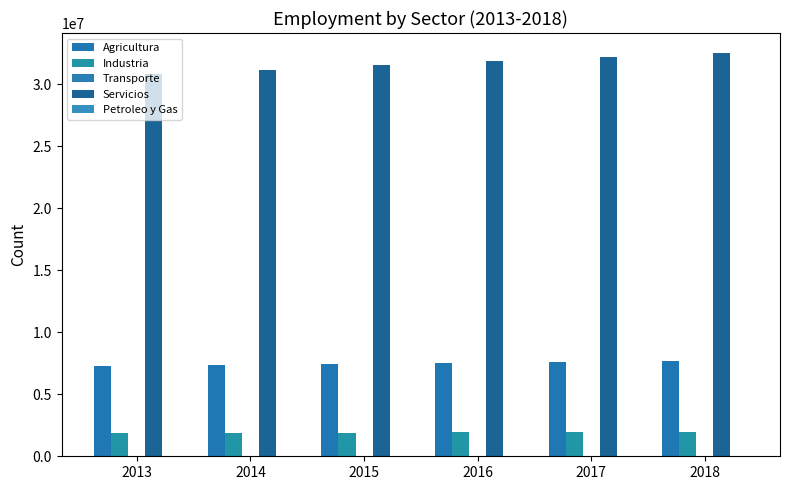

Rank the categories by Petroleo y Gas value from highest to lowest.

2018, 2017, 2016, 2015, 2014, 2013